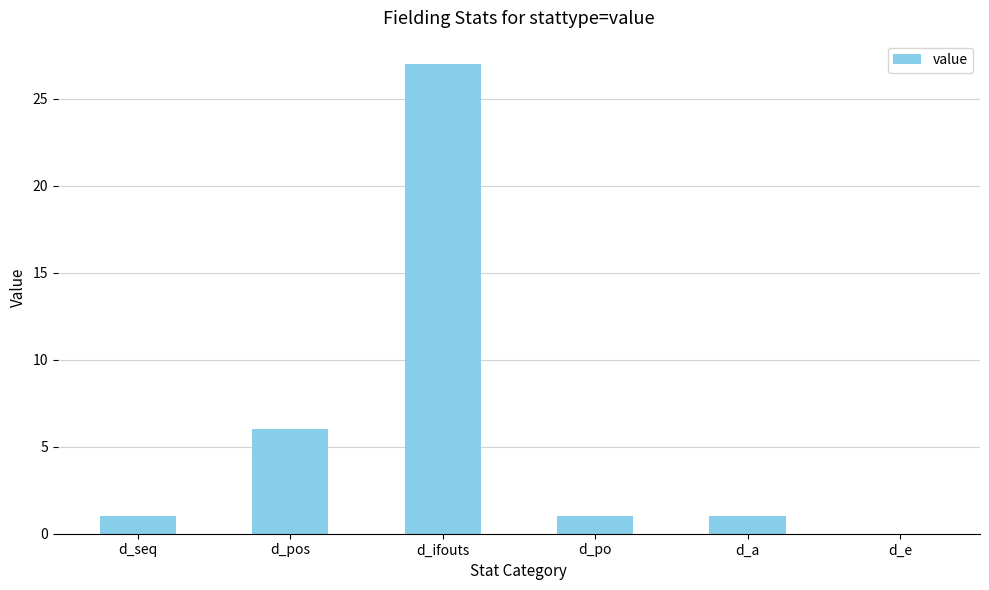

True or false: the data shows 1 at d_a.

True